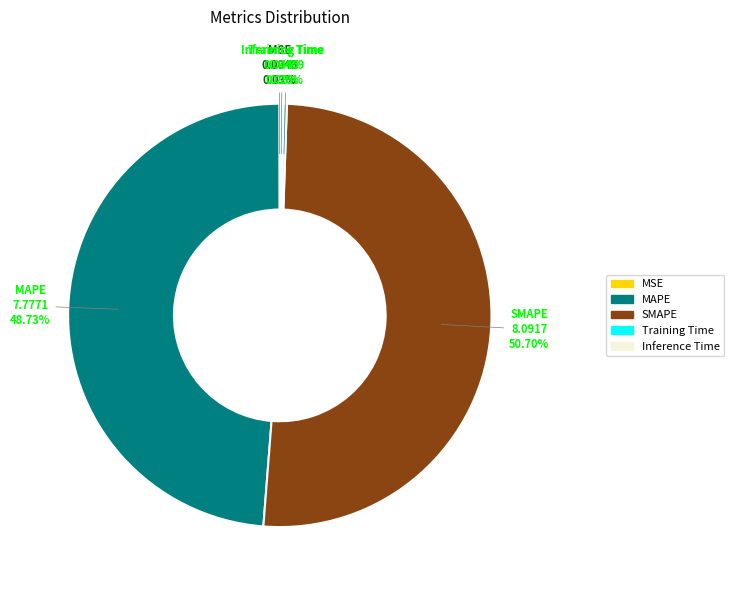

Combined, do SMAPE and Inference Time account for over 50%?

Yes